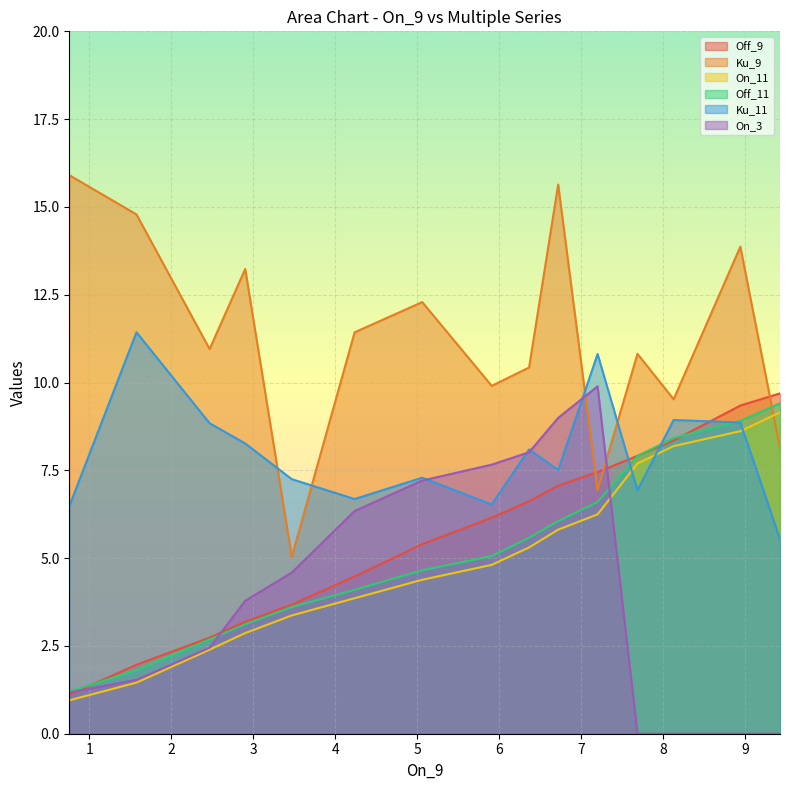

What position from the right is 9.422776911076443?

1